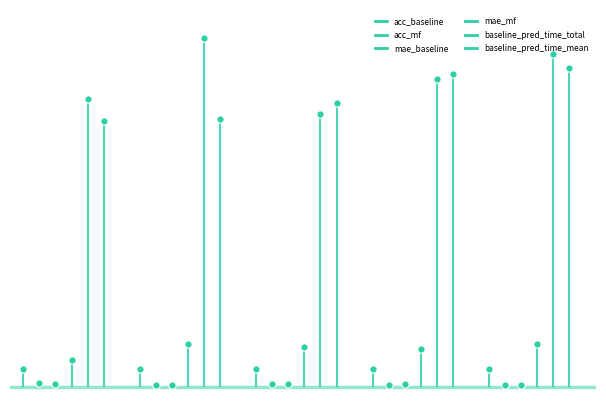

What are all the series names shown in the legend?

acc_baseline, acc_mf, mae_baseline, mae_mf, baseline_pred_time_total, baseline_pred_time_mean